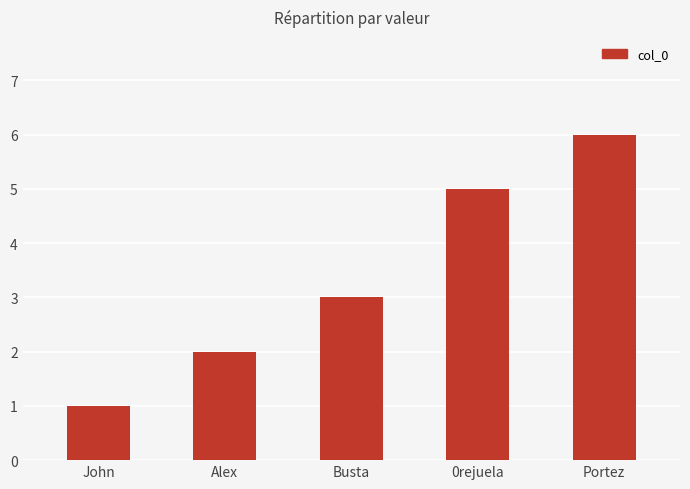

What is the difference between the maximum and second lowest values?

4